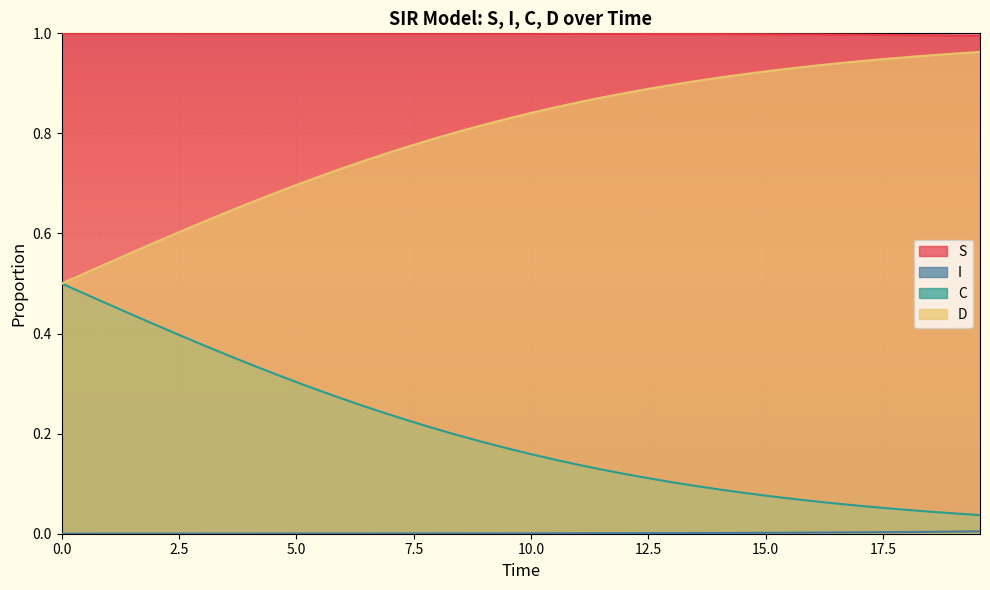

Which series has the largest total across all categories?

S